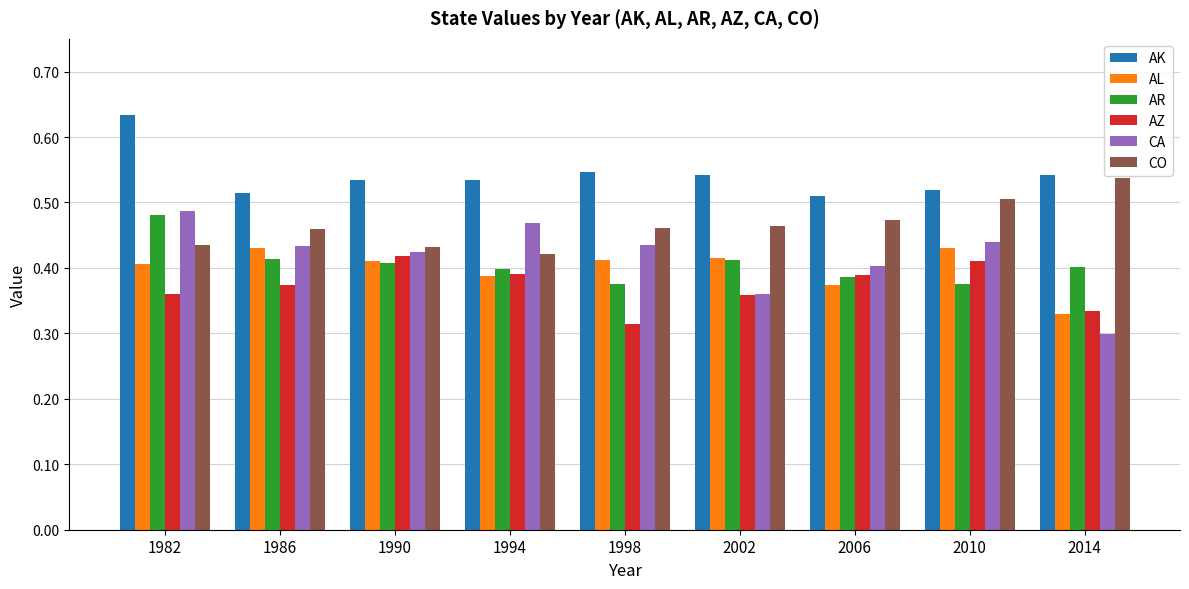

Which category has the highest value in the AZ series?

1990